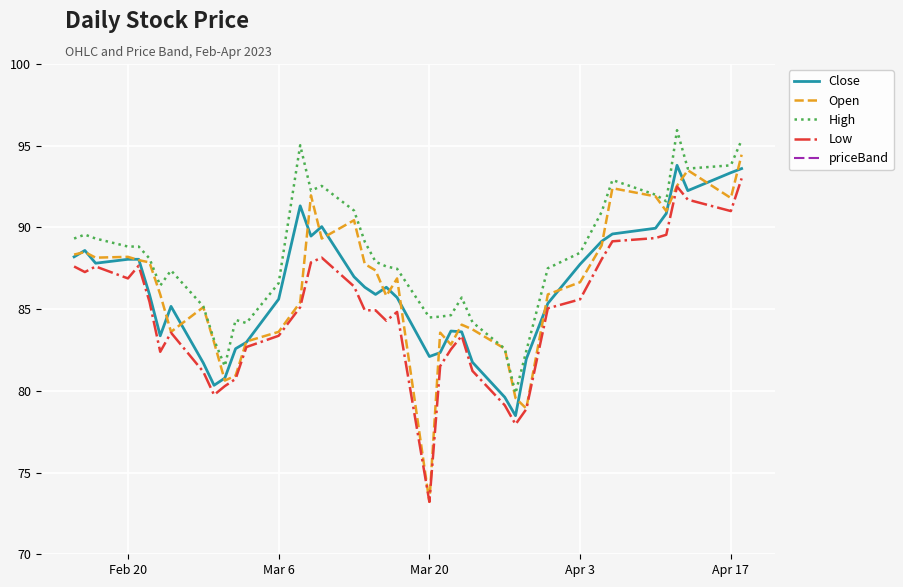

What is the minimum value for Low?

73.2